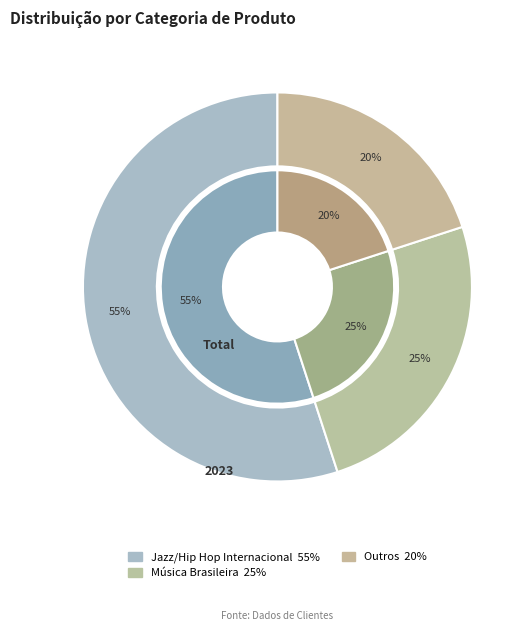

True or false: Música Brasileira accounts for 25% of the total.

True